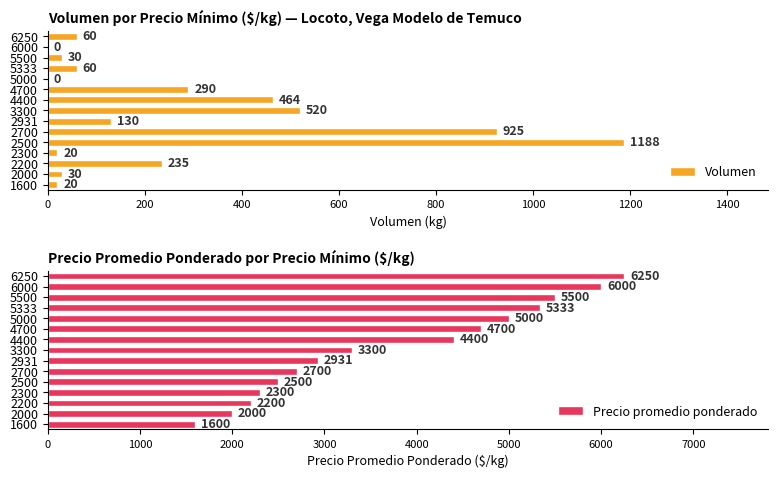

What are all the series names shown in the legend?

Volumen, Precio promedio ponderado